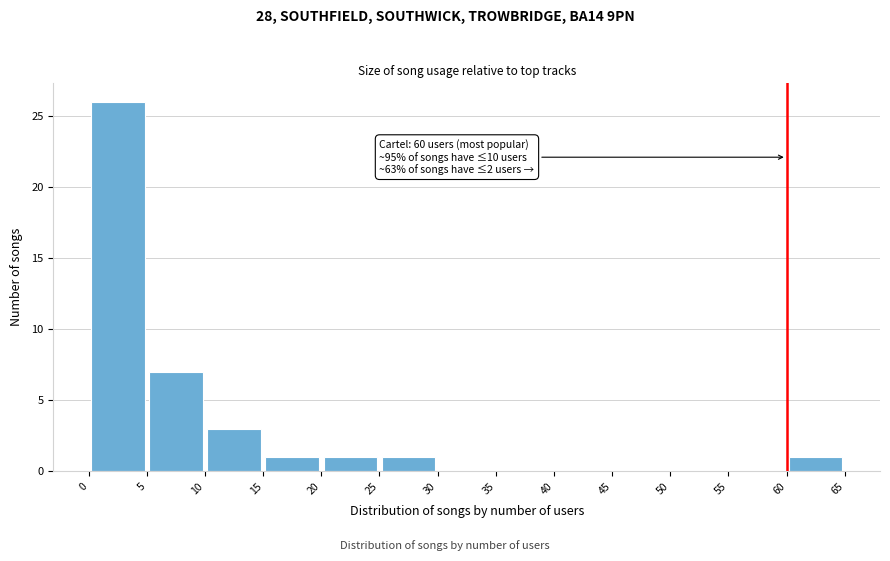

Which range on the x-axis has the tallest bar?

0 to 5